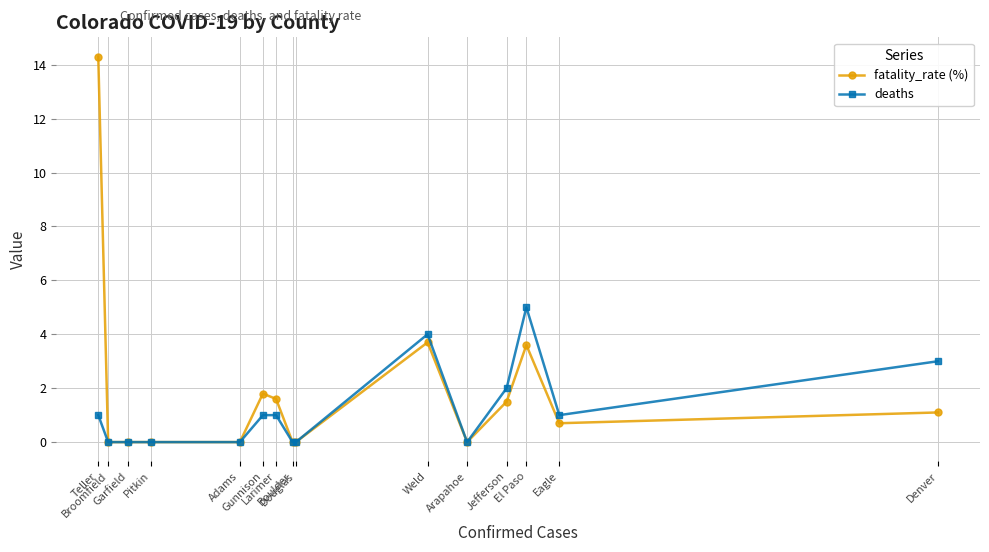

What is the average value of the deaths series?

1.2